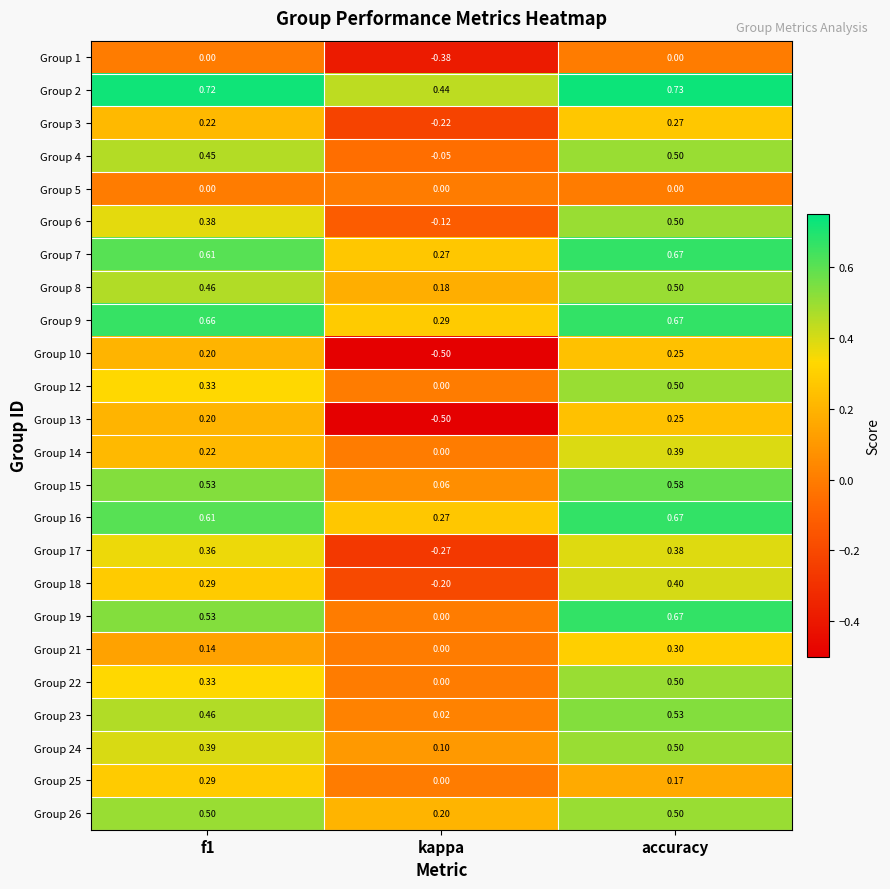

At which category does the chart reach its peak across all series?

accuracy